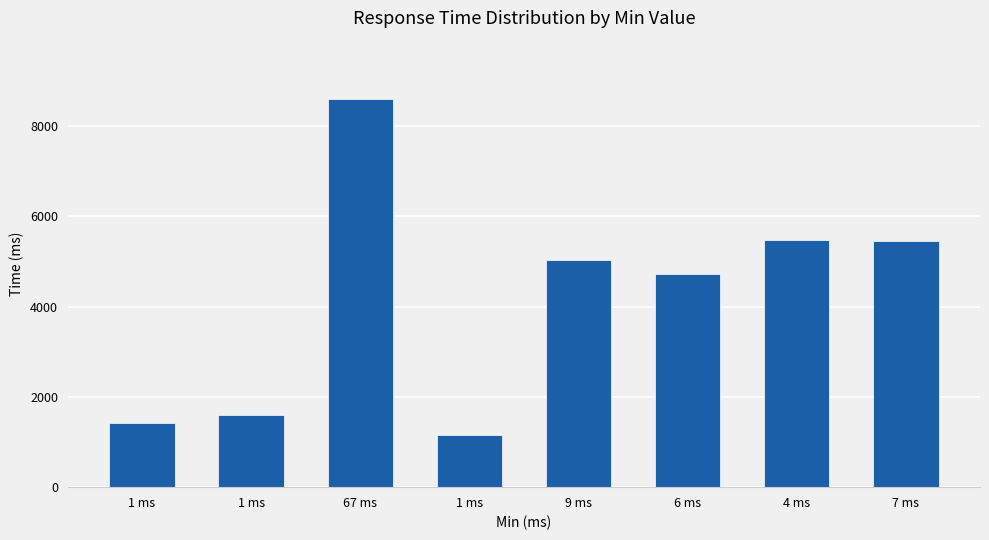

Are the bars horizontal?

No